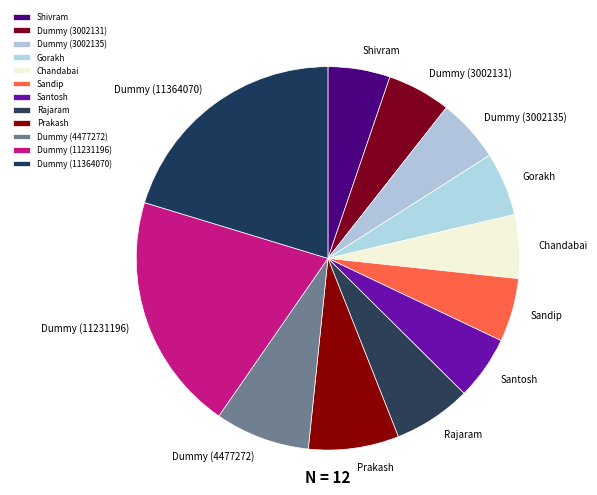

Does Sandip account for over 50% of the chart?

No